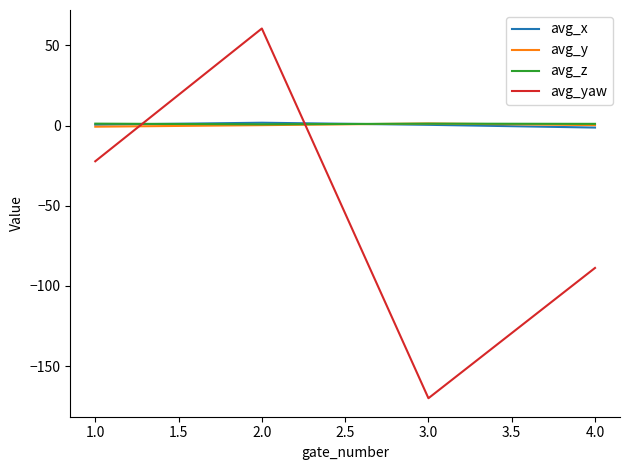

True or false: avg_y and avg_yaw cross at least once.

True